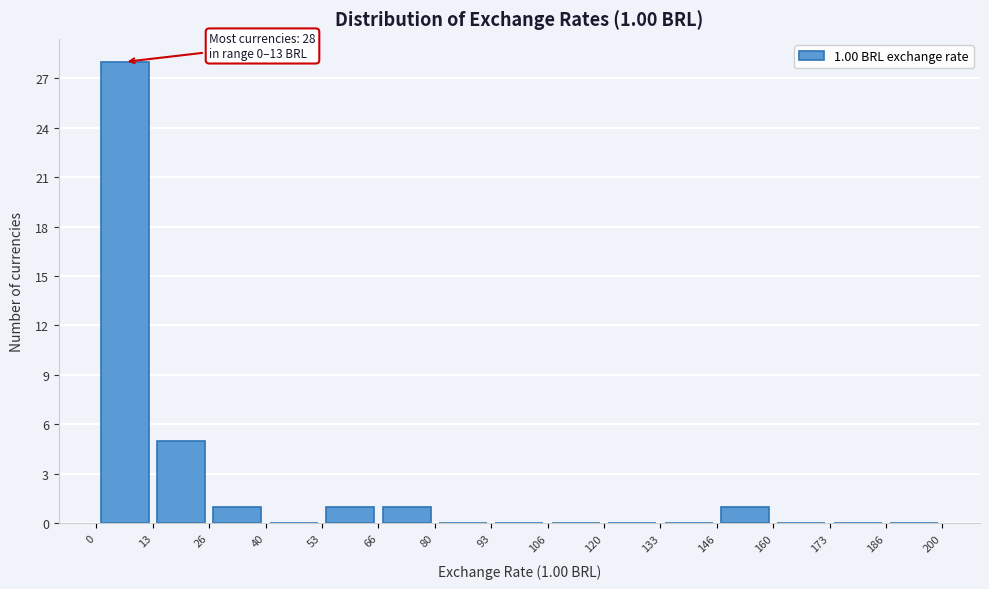

Over which range of the x-axis is the bar tallest?

0 to 13